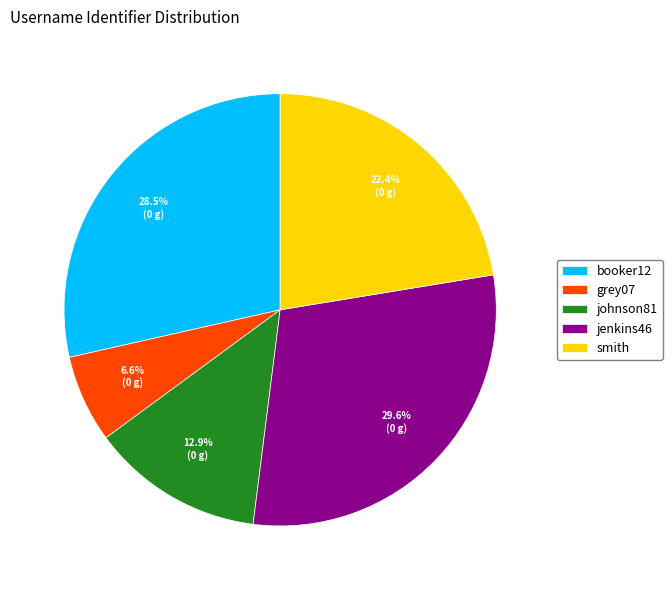

Is it true that smith is 22% of the pie?

True